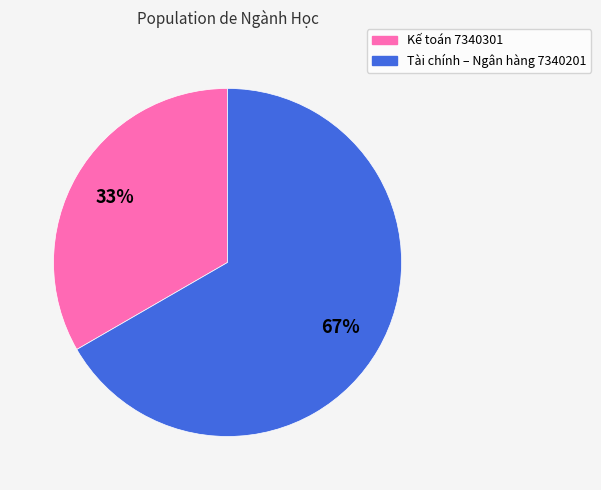

To the nearest percent, what is the combined percentage of Kế toán 7340301 and Tài chính – Ngân hàng 7340201?

100%